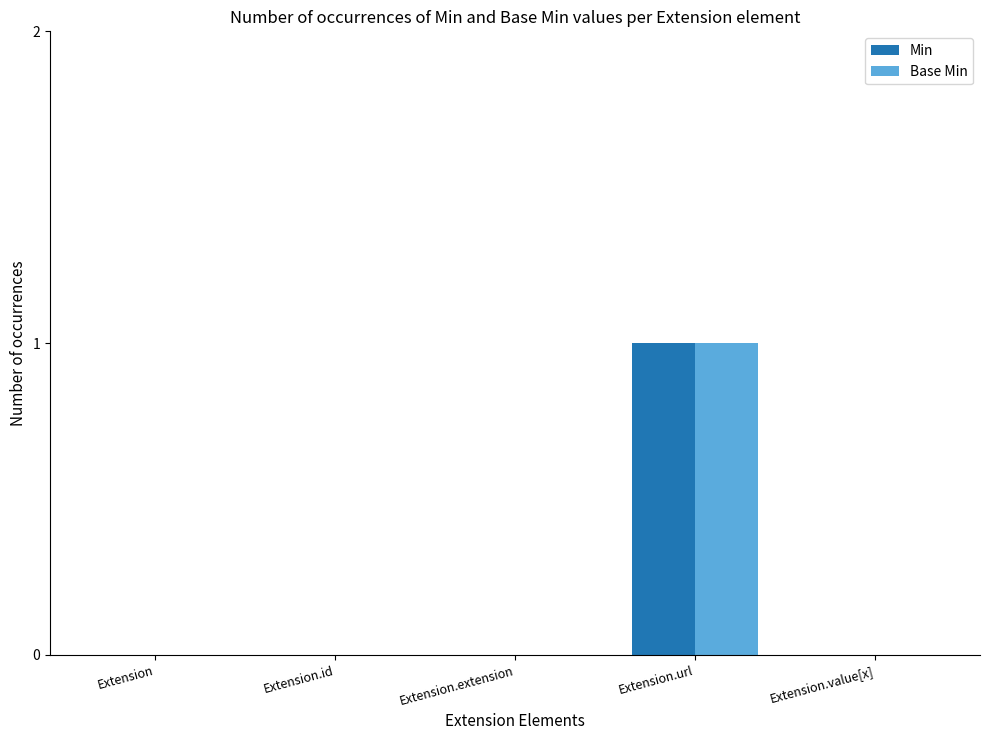

At which category is the sum across all series the highest?

Extension.url